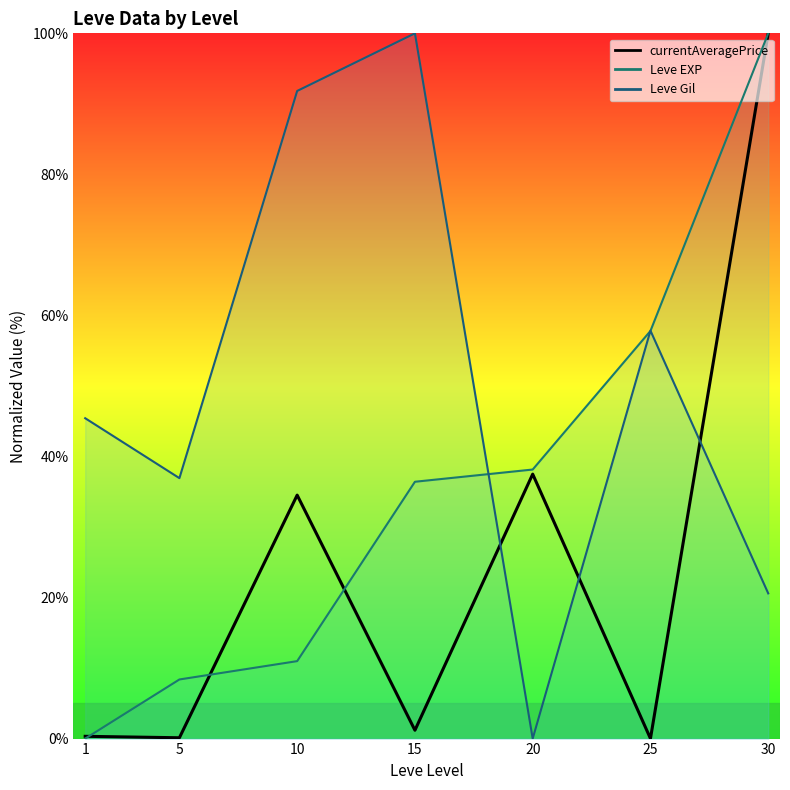

What is the highest value of the Leve Gil (line) series?

100.0